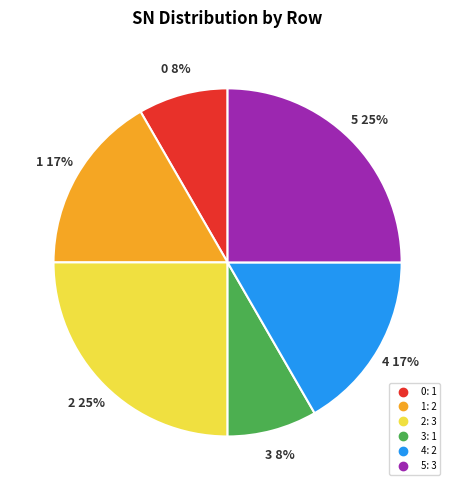

To the nearest percent, what is the difference between the 4 and 2 slice percentages?

8%